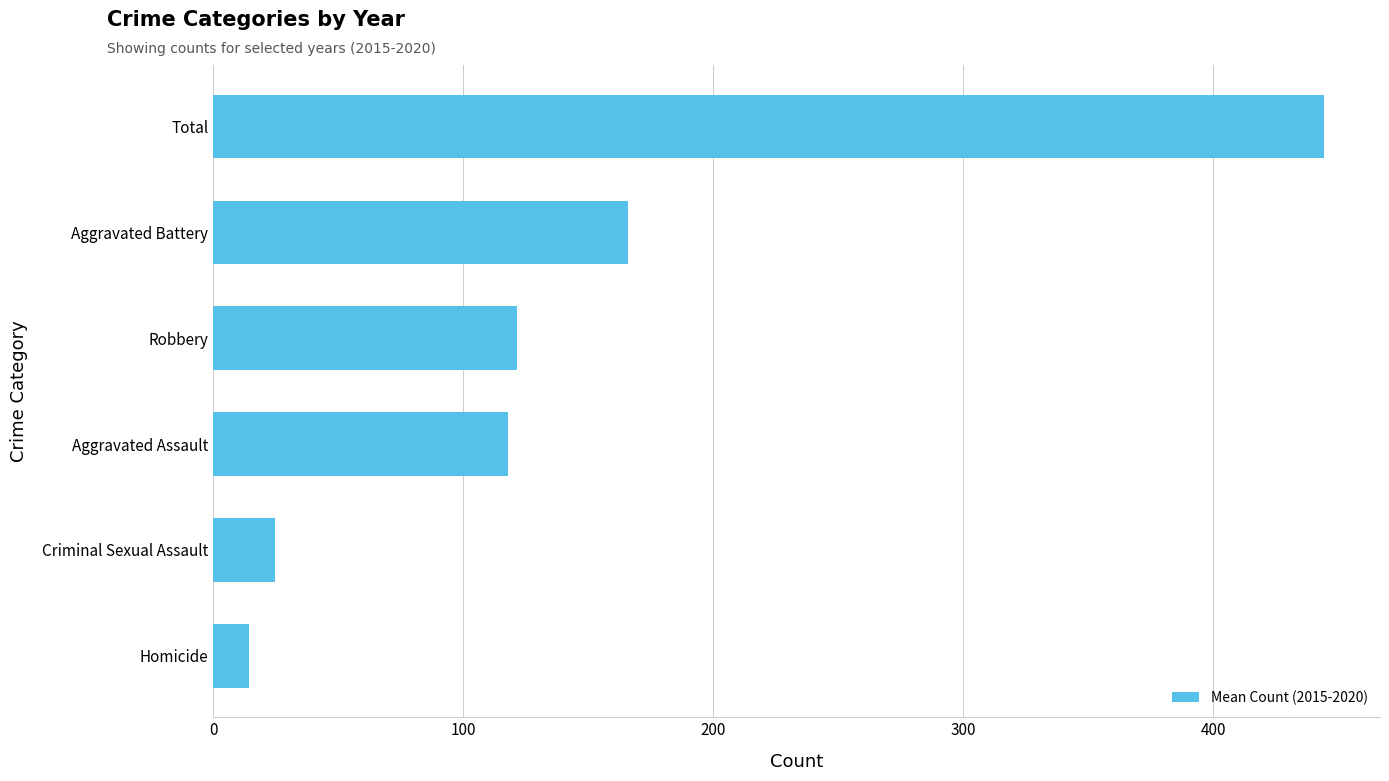

Which has a higher value, Robbery or Homicide?

Robbery